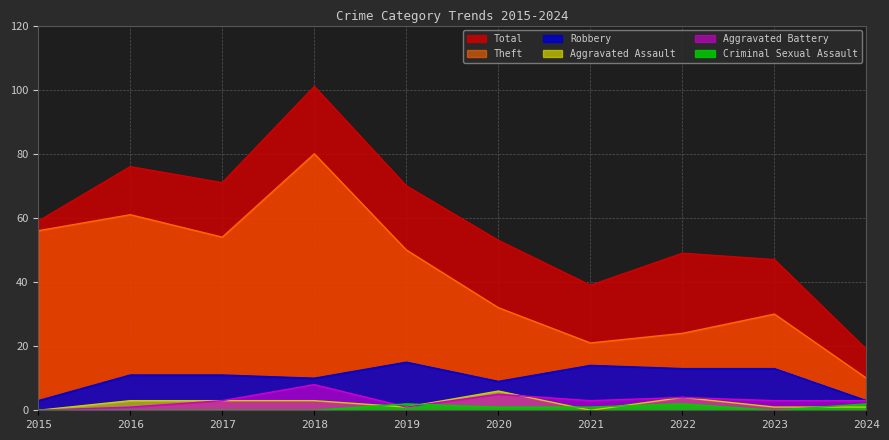

How many values in the Criminal Sexual Assault series exceed 1?

3